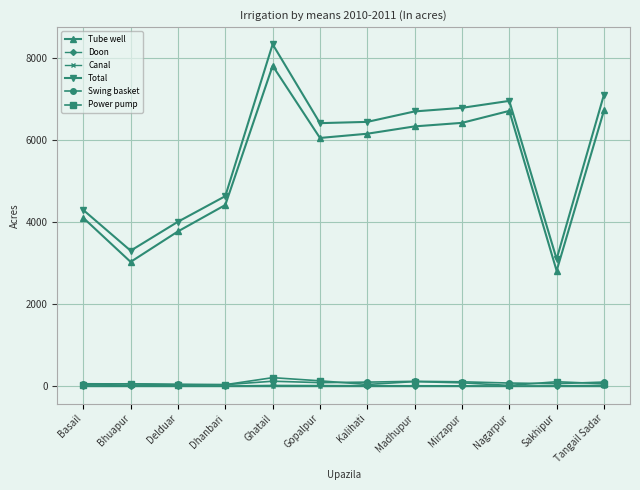

What is the average value of the Power pump series?

83